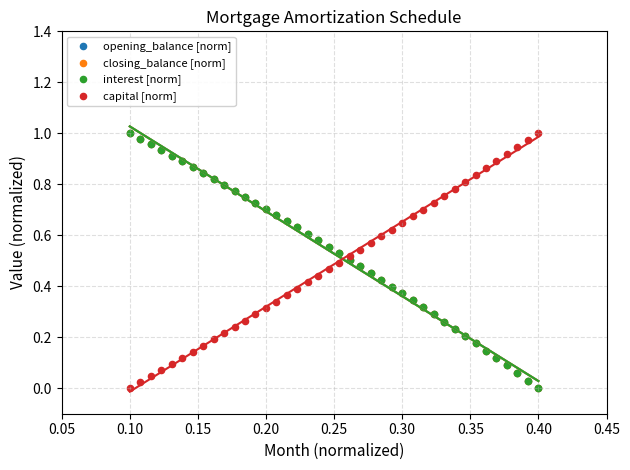

What are all the series names shown in the legend?

opening_balance [norm], closing_balance [norm], interest [norm], capital [norm]